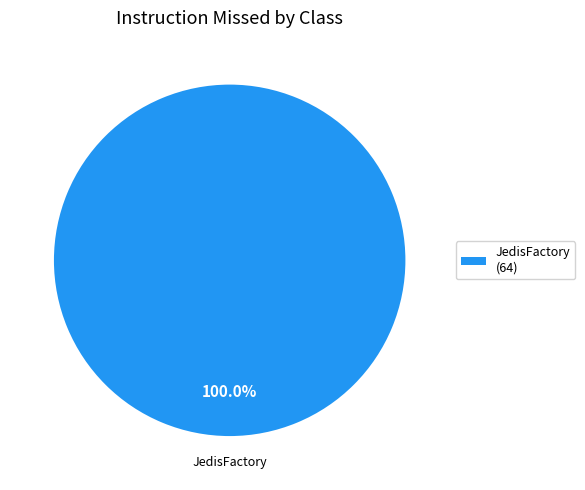

Rank the categories by value from lowest to highest.

JedisFactory